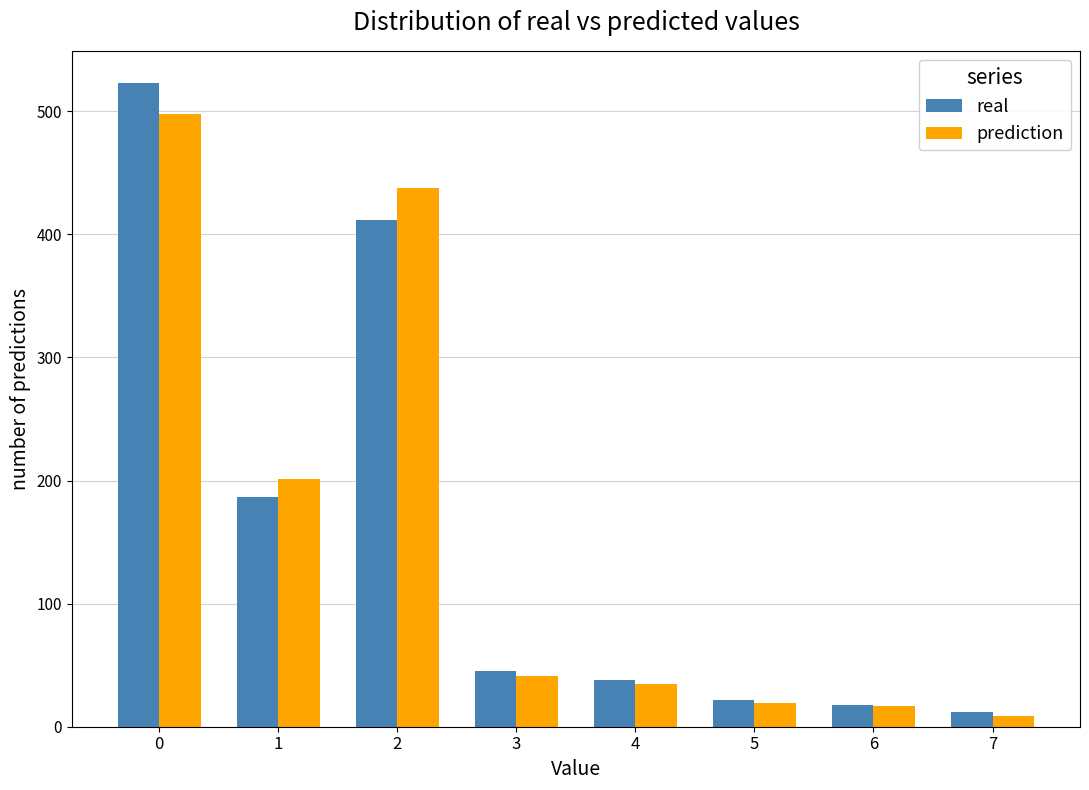

What is the maximum value for real?

523